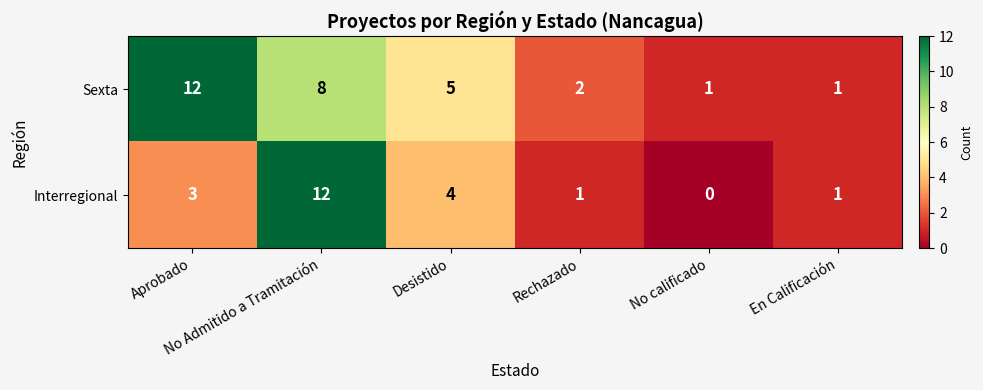

List the series in order of their overall mean, highest first.

Sexta, Interregional